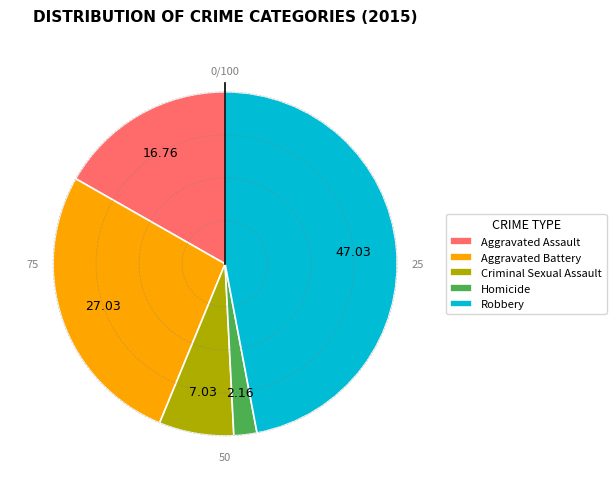

Which category has the biggest portion of the pie?

Robbery